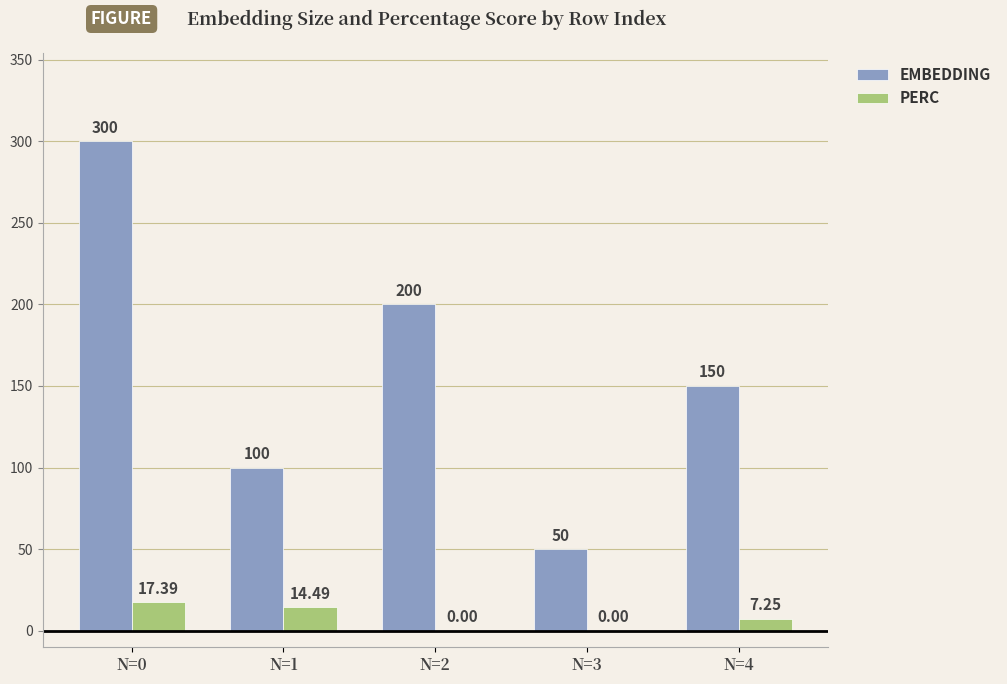

At which category is the sum across all series the highest?

N=0